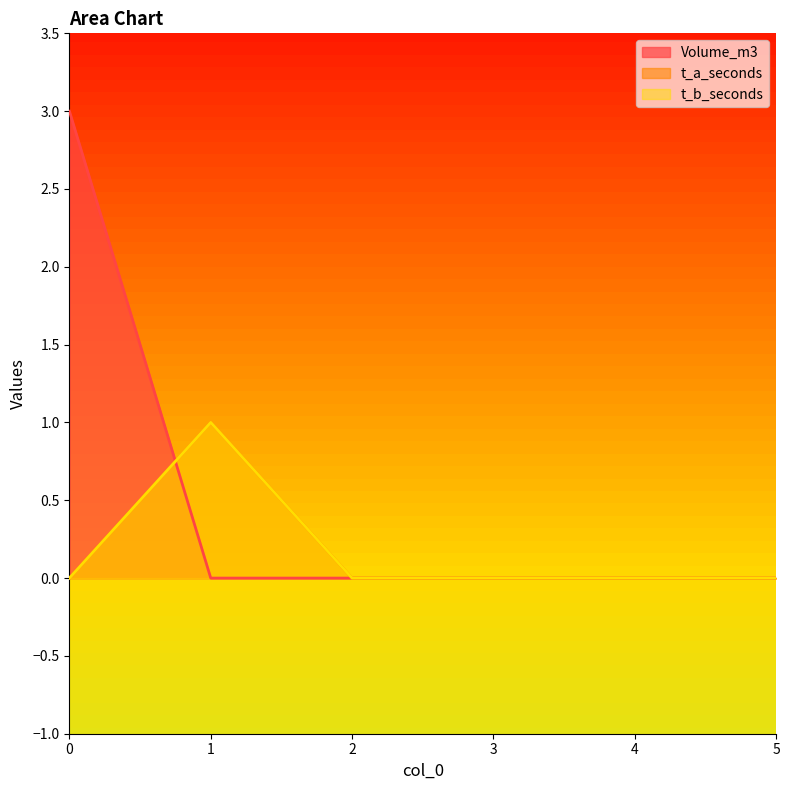

True or false: t_a_seconds has a value of 0 at 0.

True